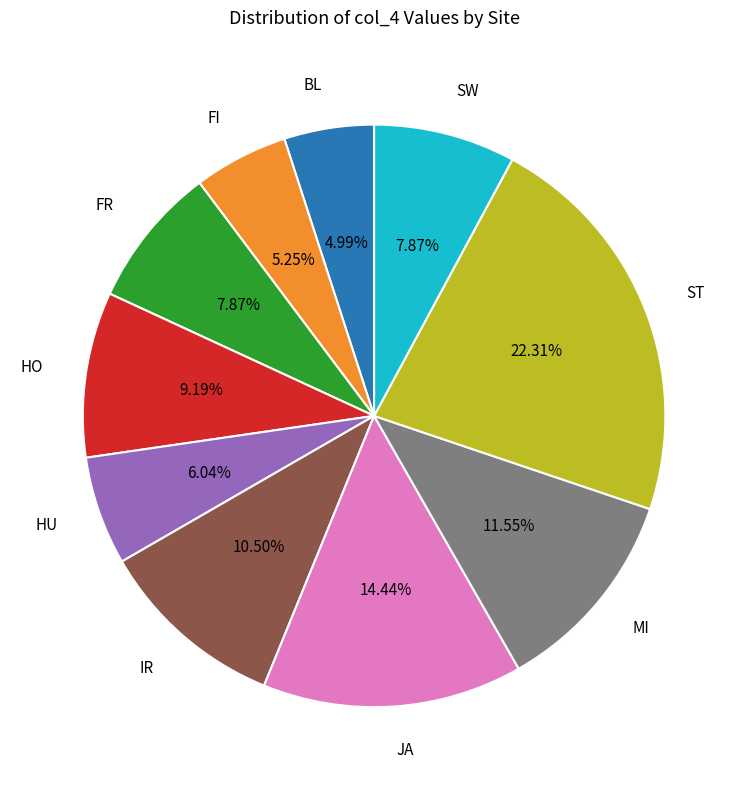

How many segments does this pie chart have?

10